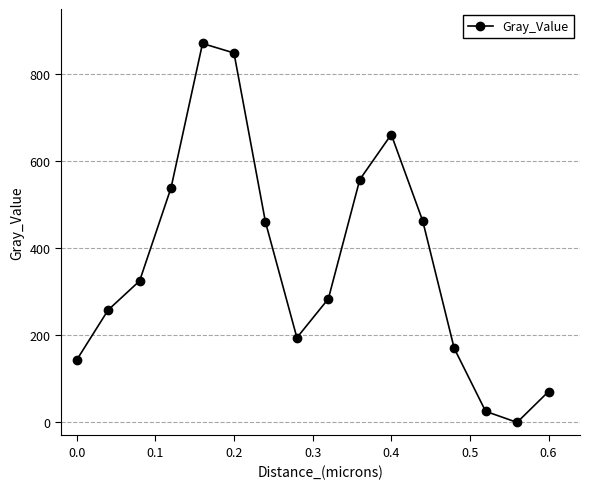

How many interior local valleys (lower than both neighbors) does the data have?

2